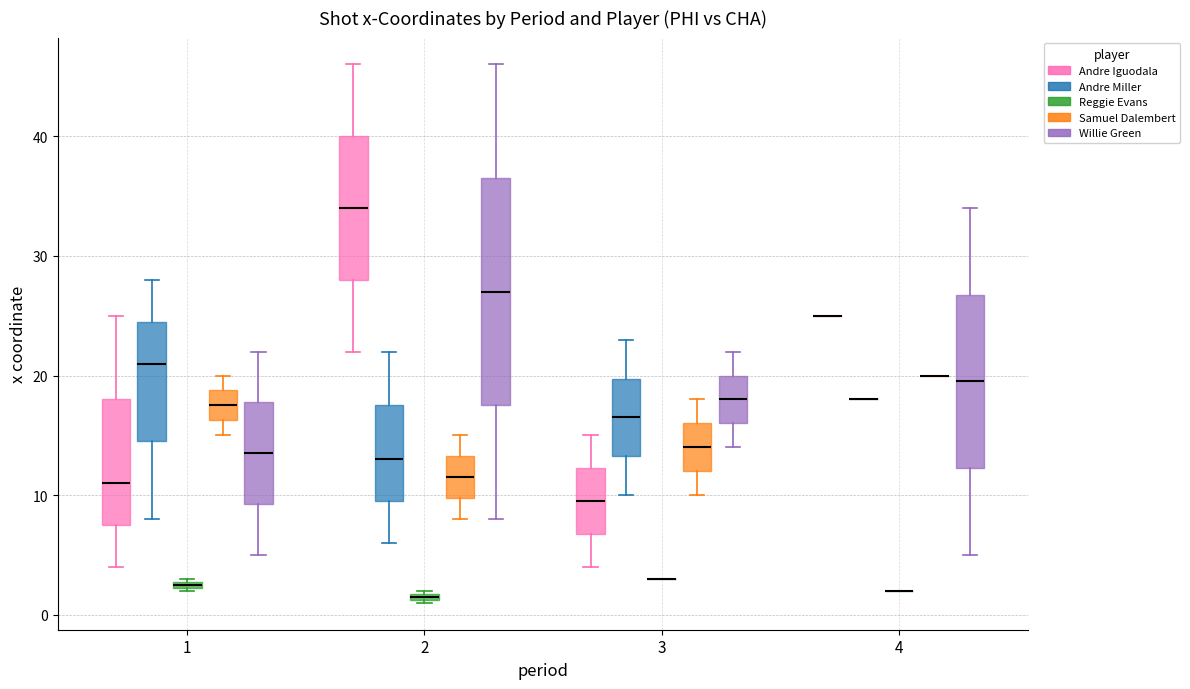

Comparing the boxes themselves (not the whiskers), which one is the tallest?

2 (Willie Green)